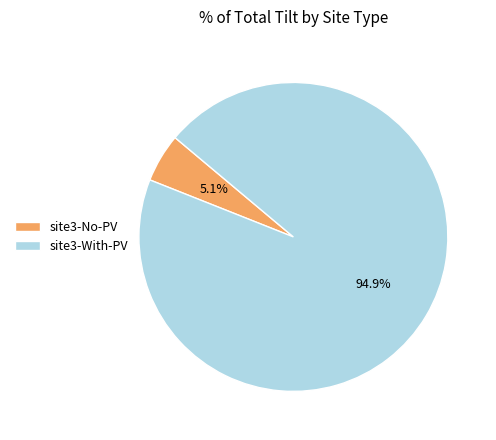

What percentage is the site3-With-PV slice, to the nearest percent?

95%